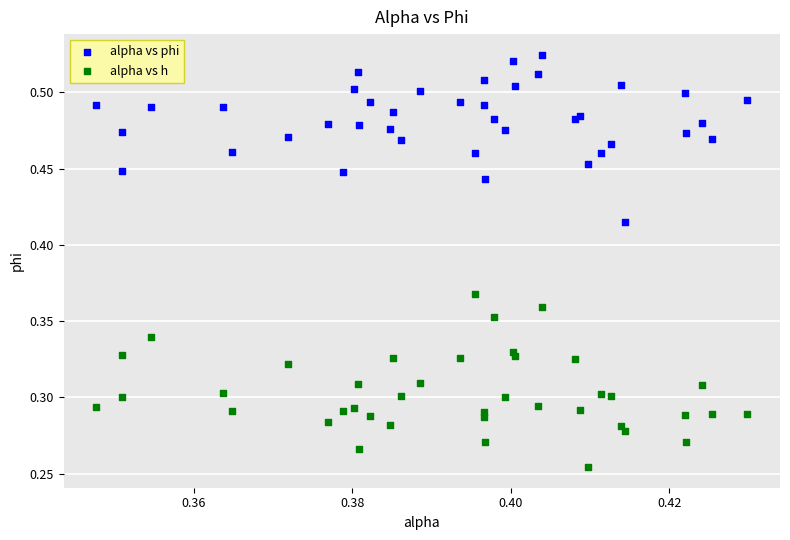

Which series reaches the maximum Y coordinate?

alpha vs phi